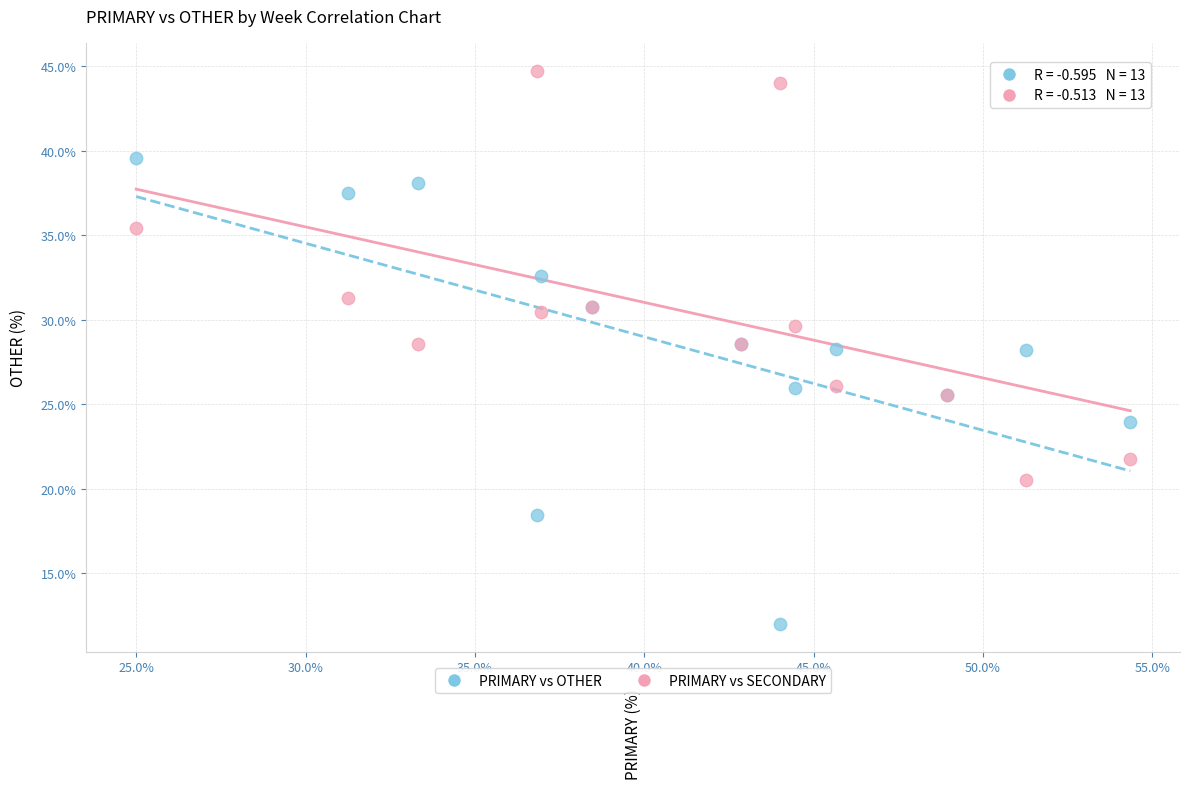

Which series reaches the minimum Y coordinate?

PRIMARY vs OTHER